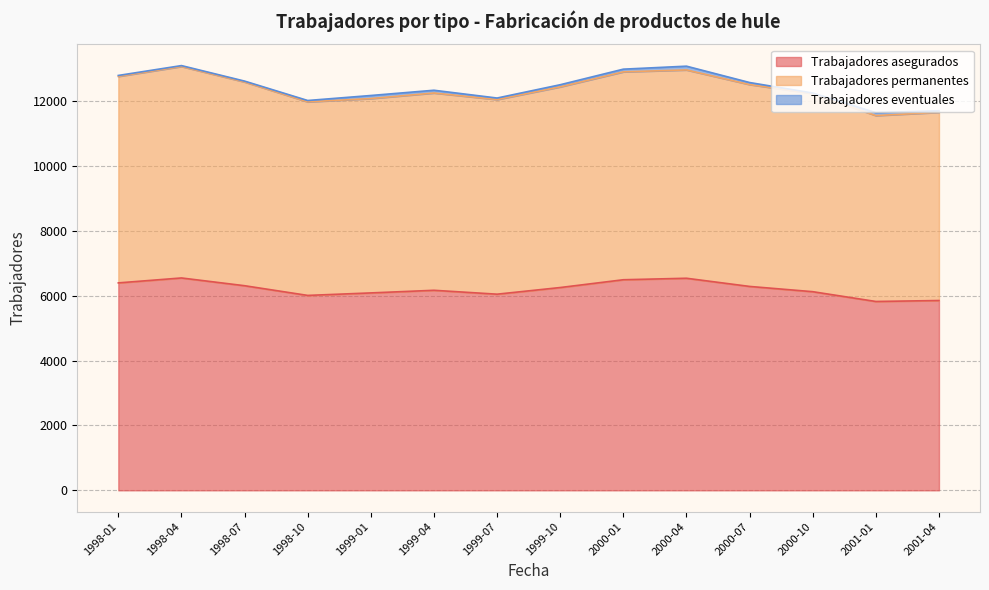

The Trabajadores asegurados series shows 6085 at 1999-01. True or false?

True